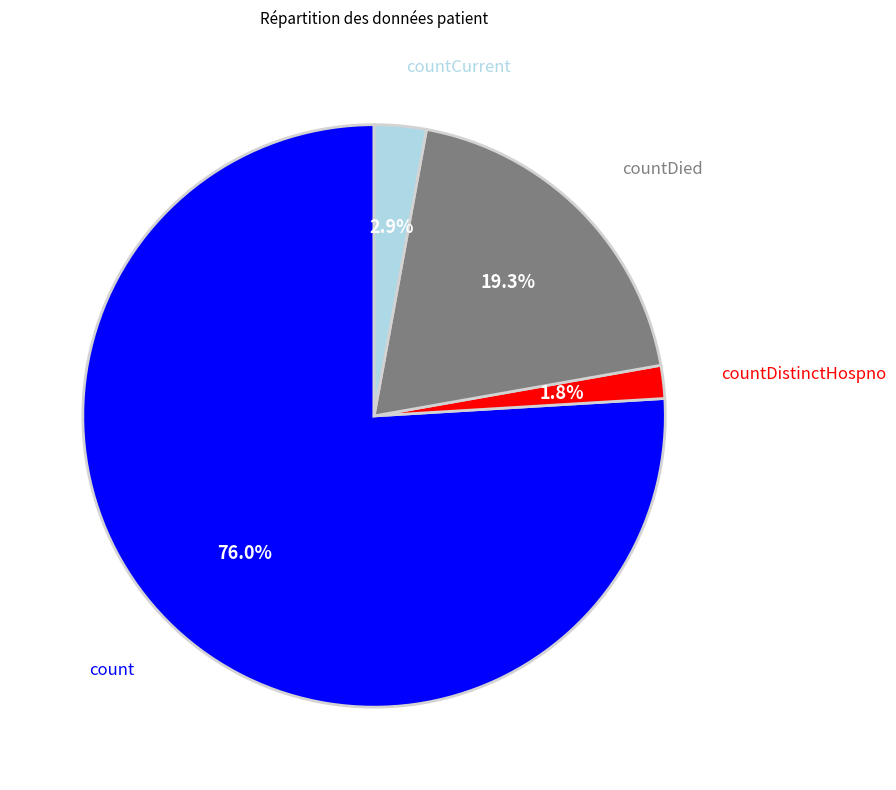

How much of the chart is everything except countDistinctHospno?

98.2%